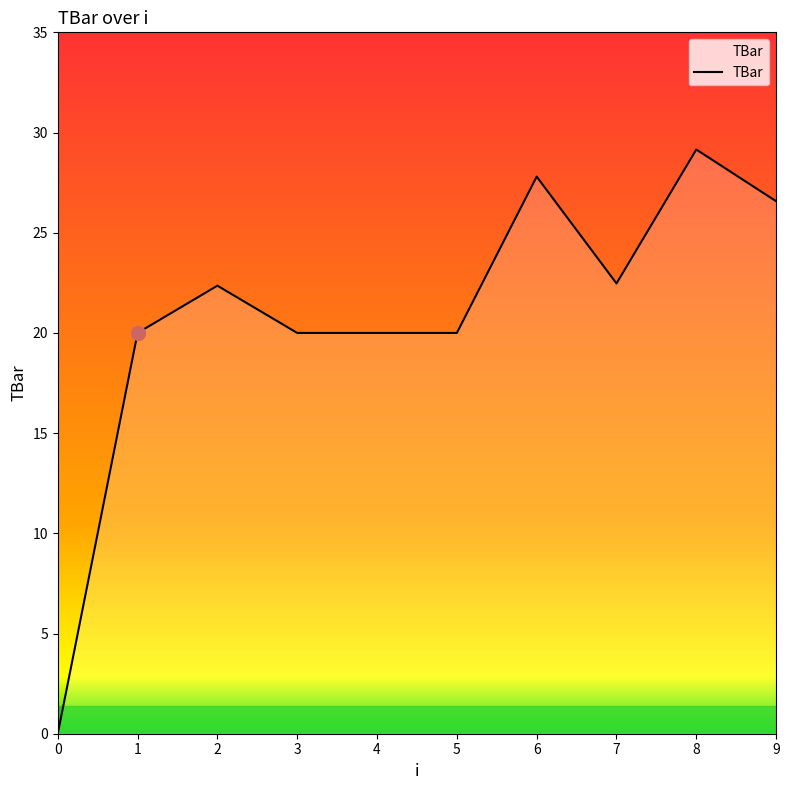

What is the ratio of the value at 7 to the value at 8?

0.8